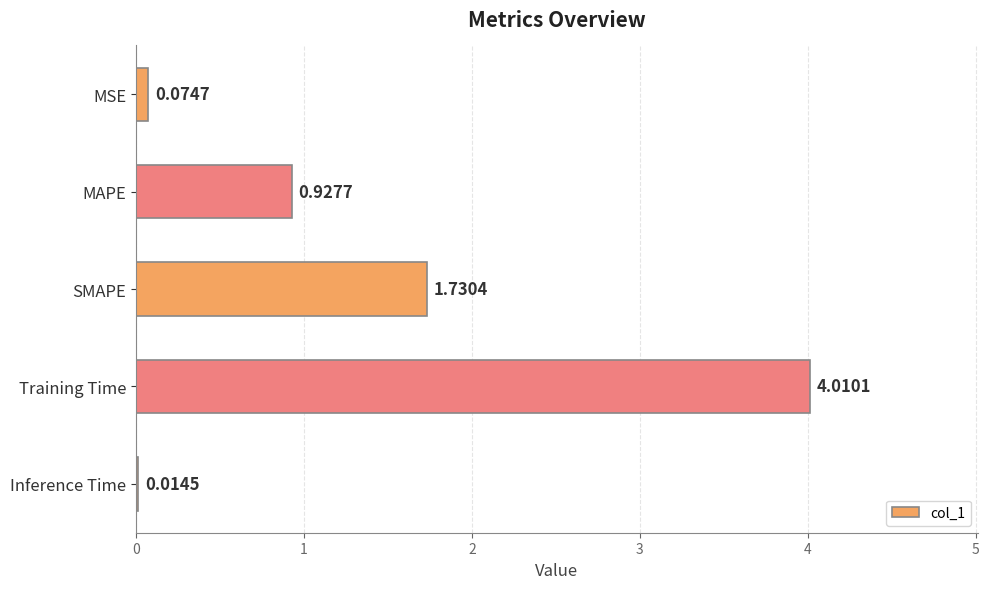

Which category has the highest value across all series?

Training Time